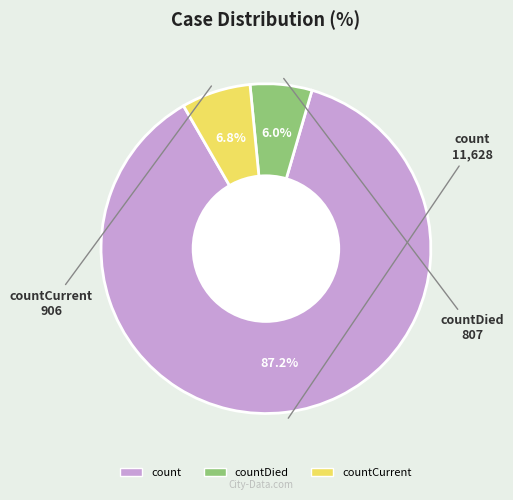

Is there any slice that represents more than half of the pie?

Yes